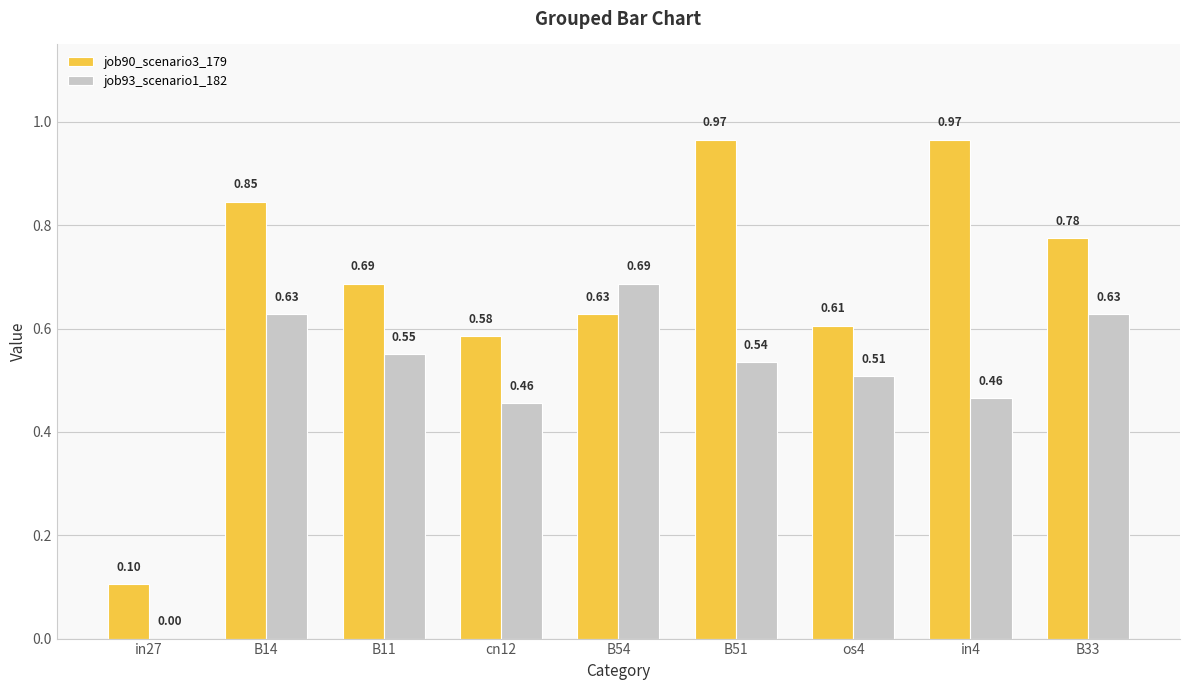

What is the difference between the job93_scenario1_182 values at B54 and B14?

0.1